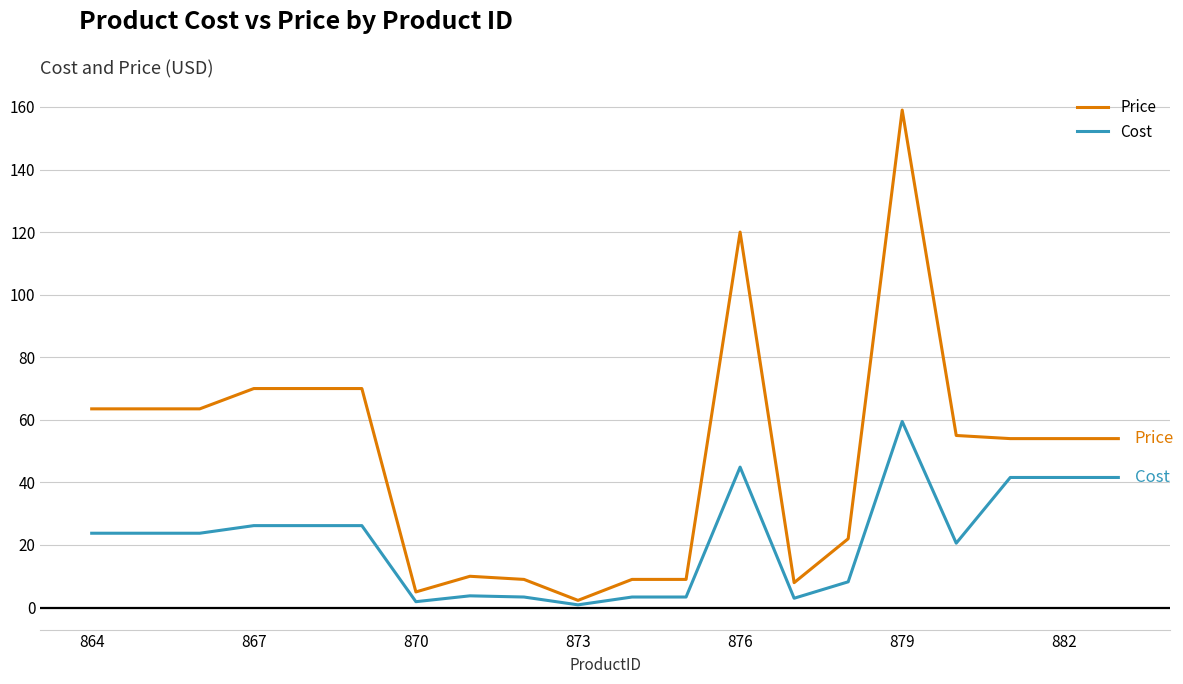

True or false: Price and Cost cross at least once.

False